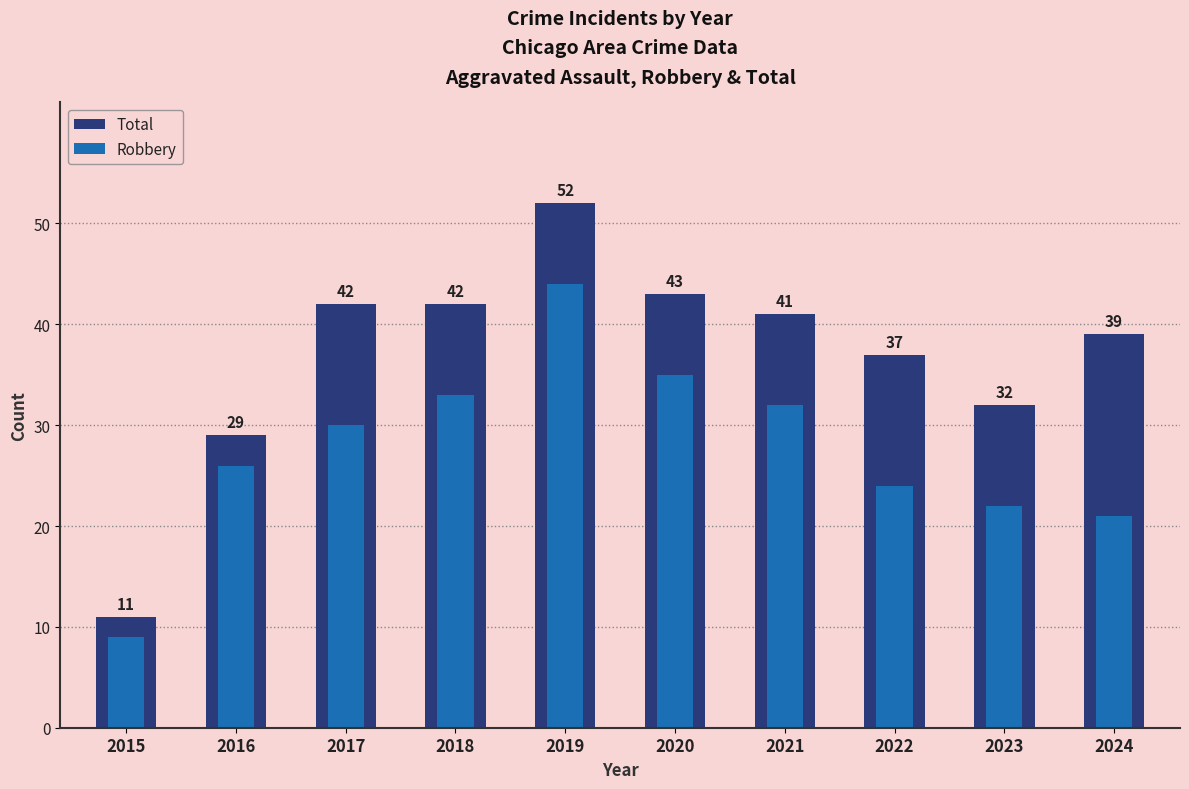

What is the value of the Total bar at the 1st from the left?

11